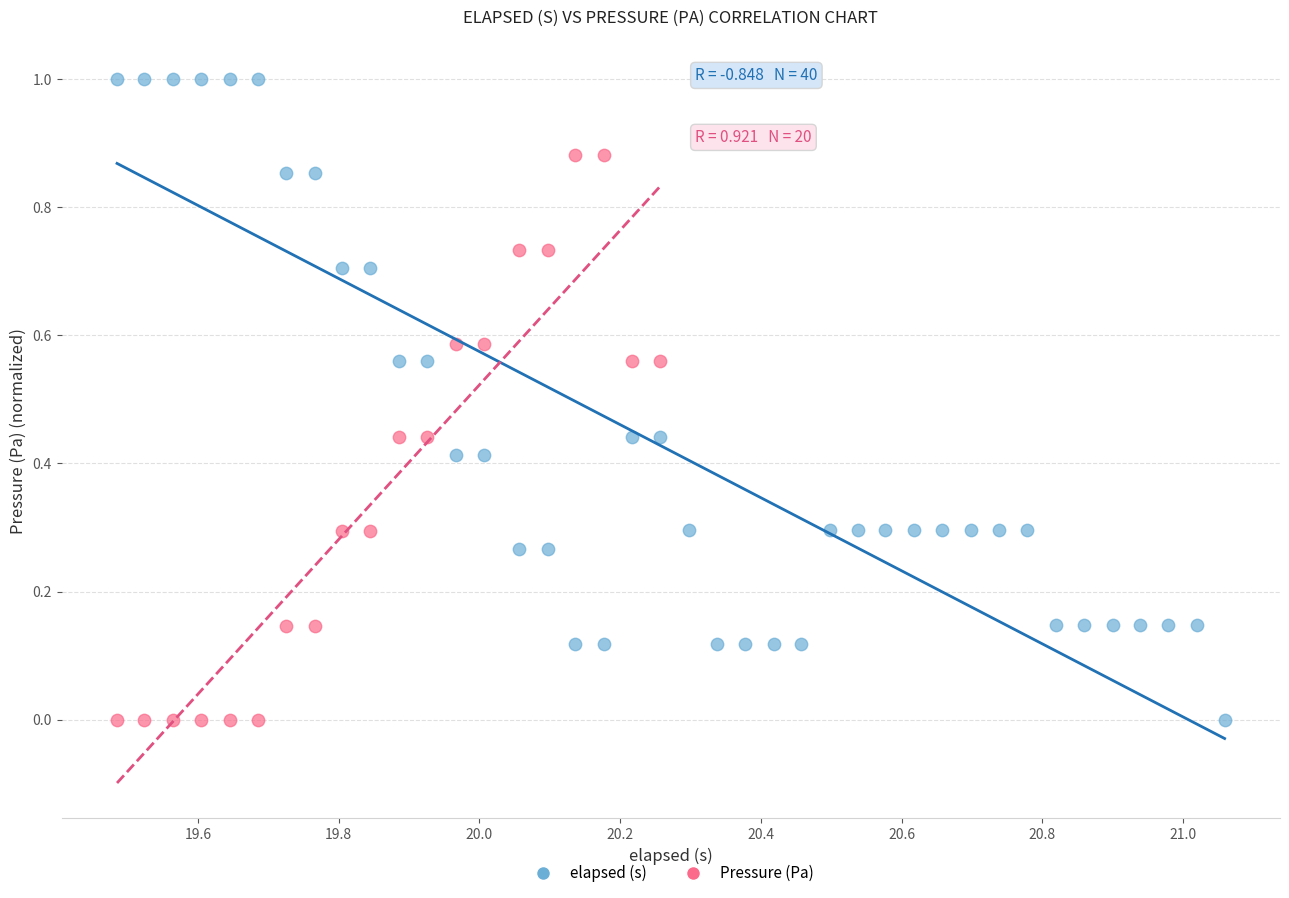

Which series contains the highest Y value?

elapsed (s)